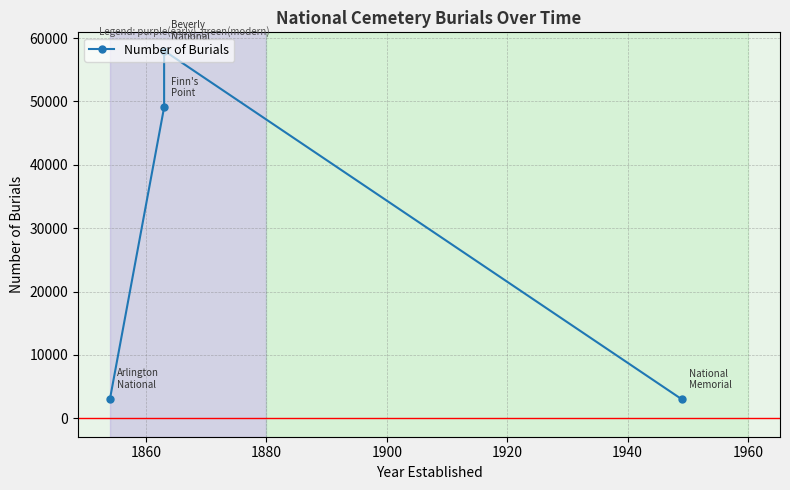

What is the smallest value displayed?

3000